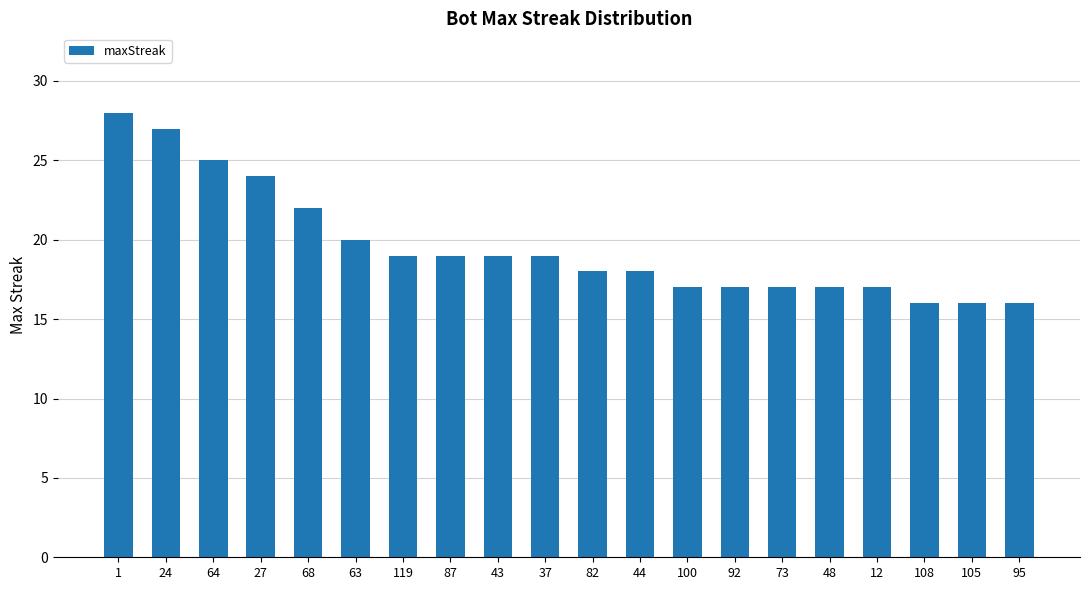

Reading left to right, transcribe all the data shown in this chart.

1=28	24=27	64=25	27=24	68=22	63=20	119=19	87=19	43=19	37=19	82=18	44=18	100=17	92=17	73=17	48=17	12=17	108=16	105=16	95=16